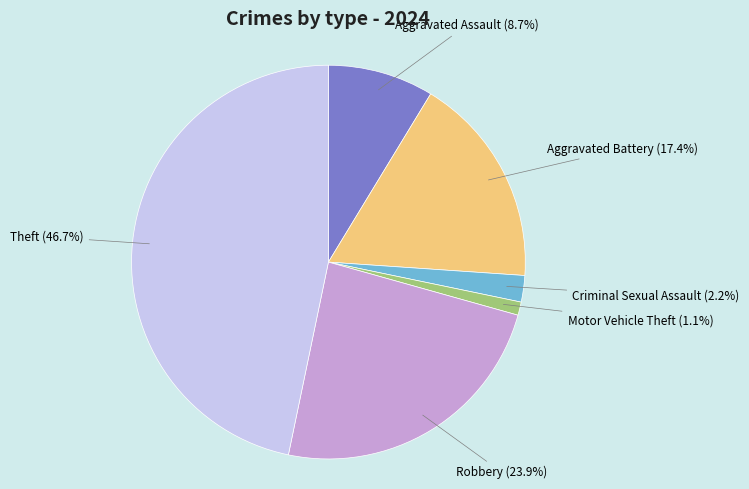

To the nearest percent, what percentage of the pie is Aggravated Assault?

9%